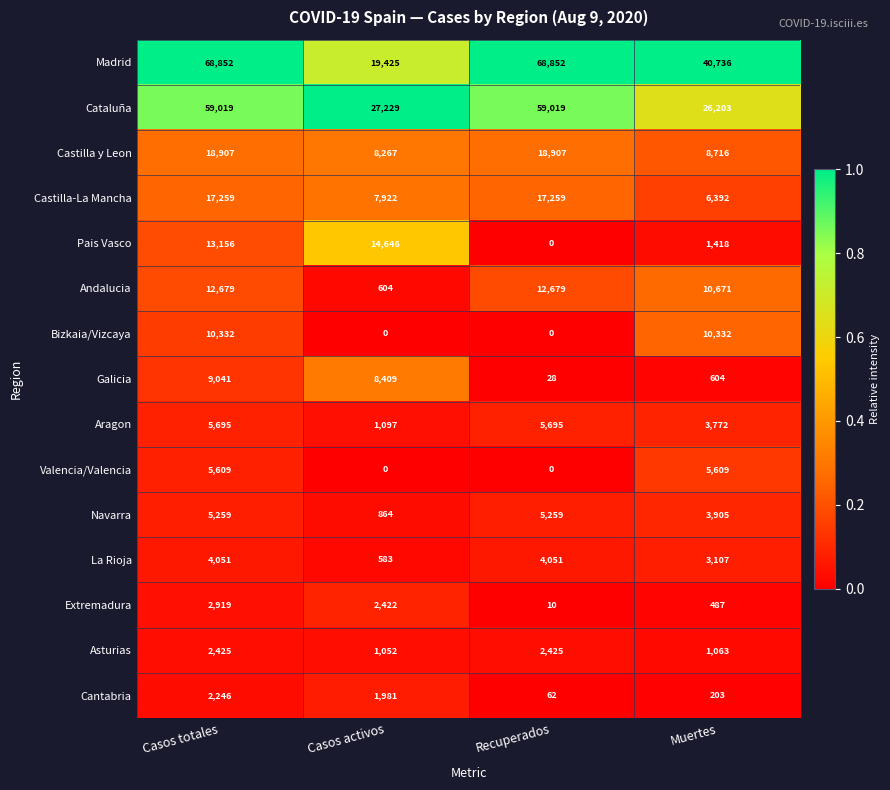

Is it true that Valencia/Valencia equals 3737 at Casos activos?

False